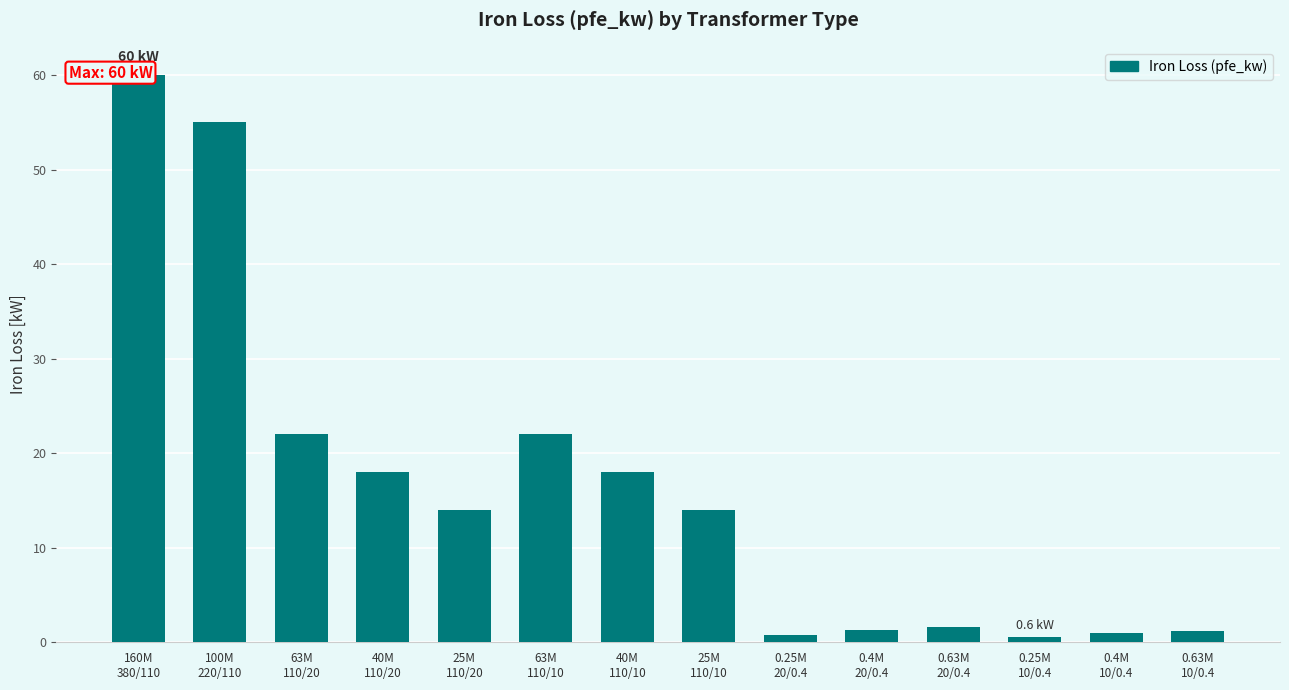

How many bars are there in total?

14